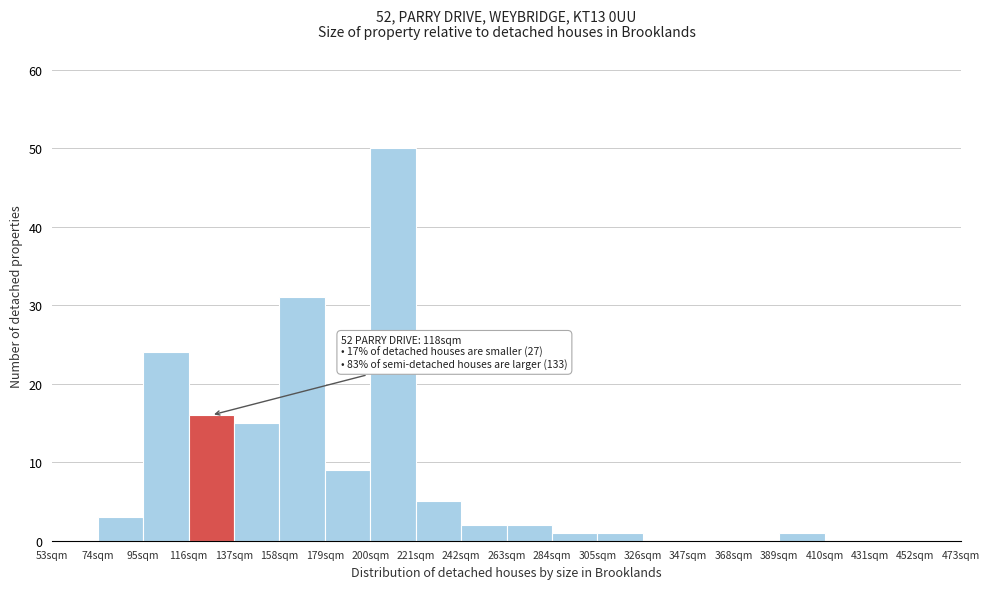

Over which range of the x-axis is the bar tallest?

200 to 221